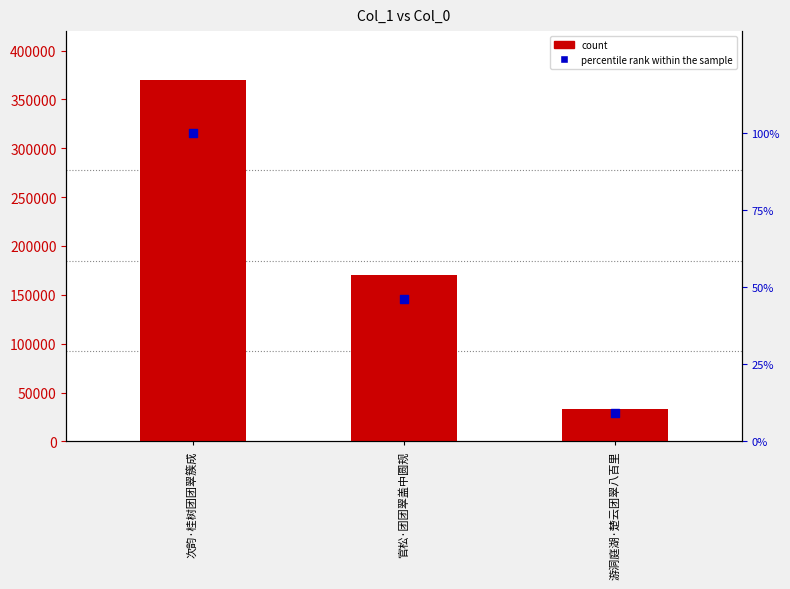

Which series has the largest Y range (max minus min)?

count